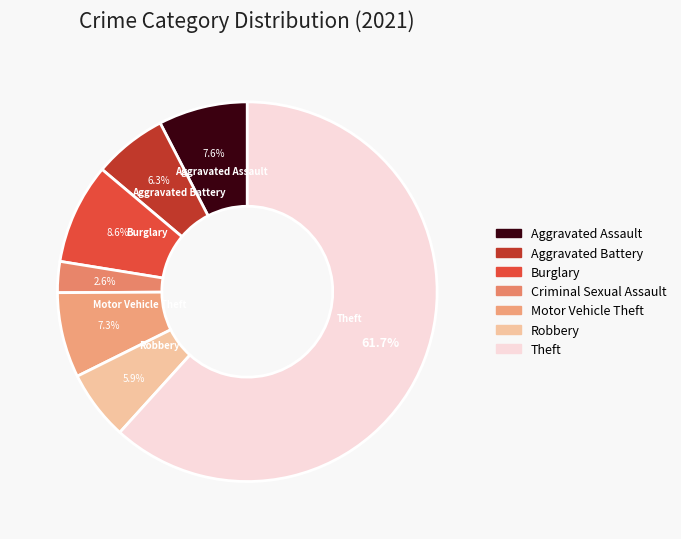

To the nearest percent, what is the average slice percentage?

14%